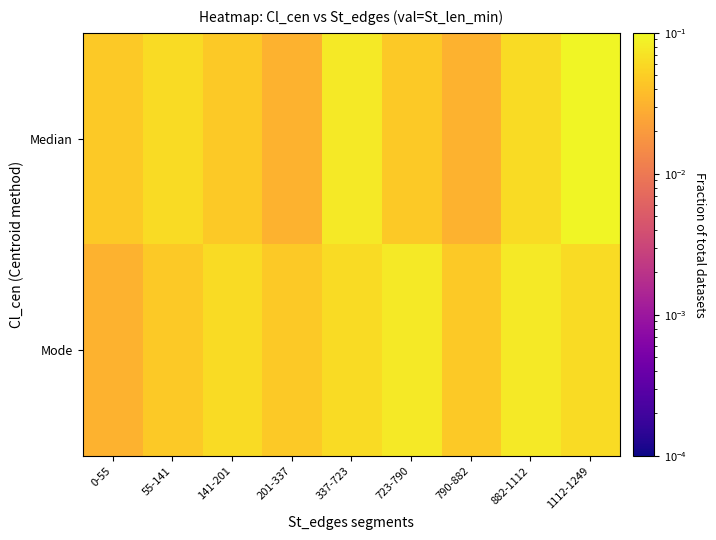

Rank the series by their maximum value, from highest to lowest.

Median, Mode